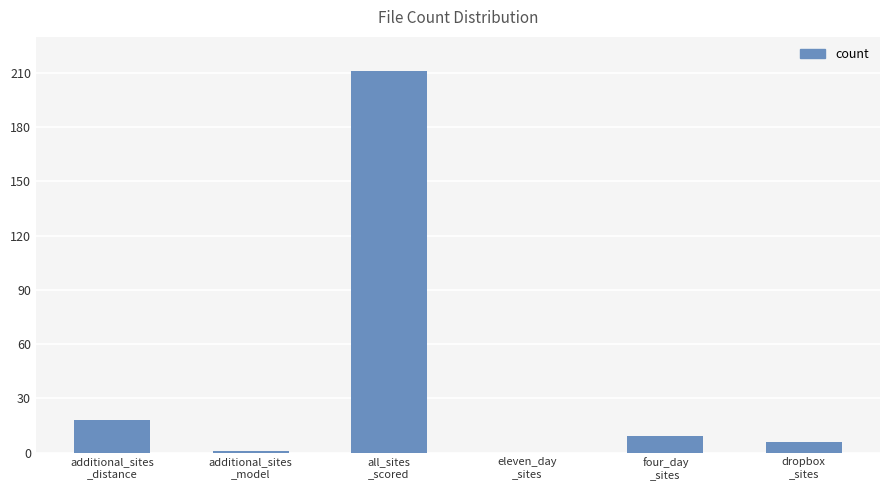

What is the sum of all values?

245